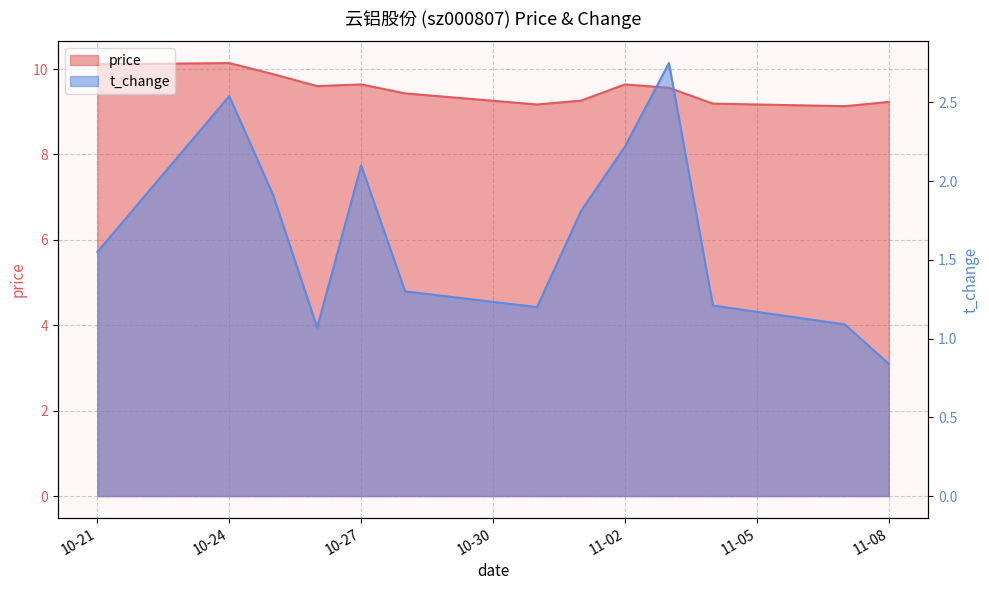

What is the value of the t_change point at the 9th from the left?

2.2